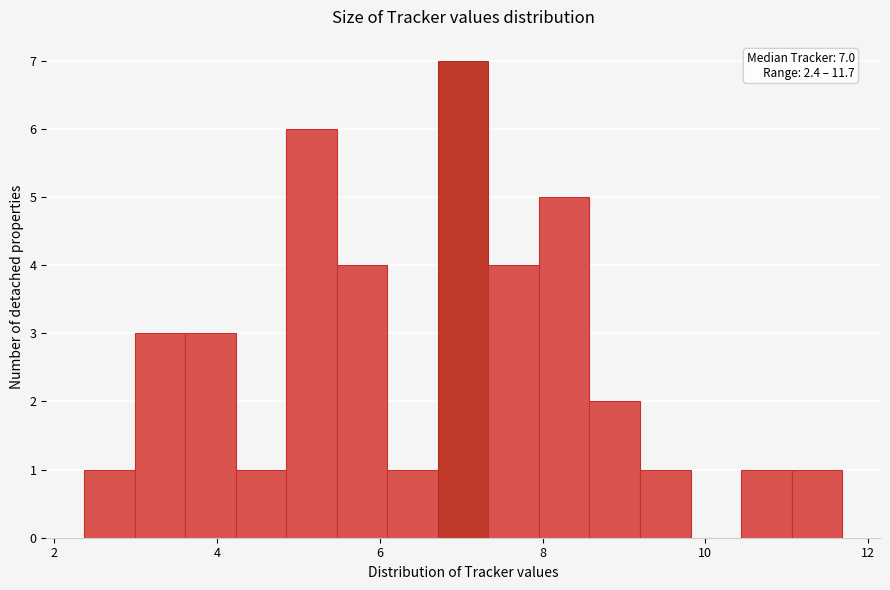

Read against the x-axis, roughly where is the centre of the tallest bar?

7.0